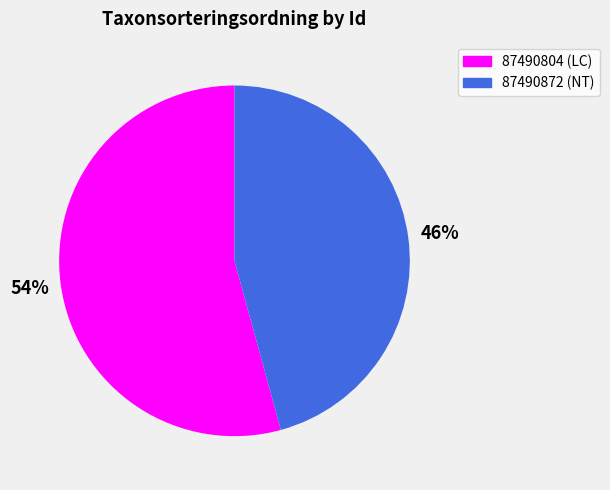

Which category has the biggest portion of the pie?

87490804